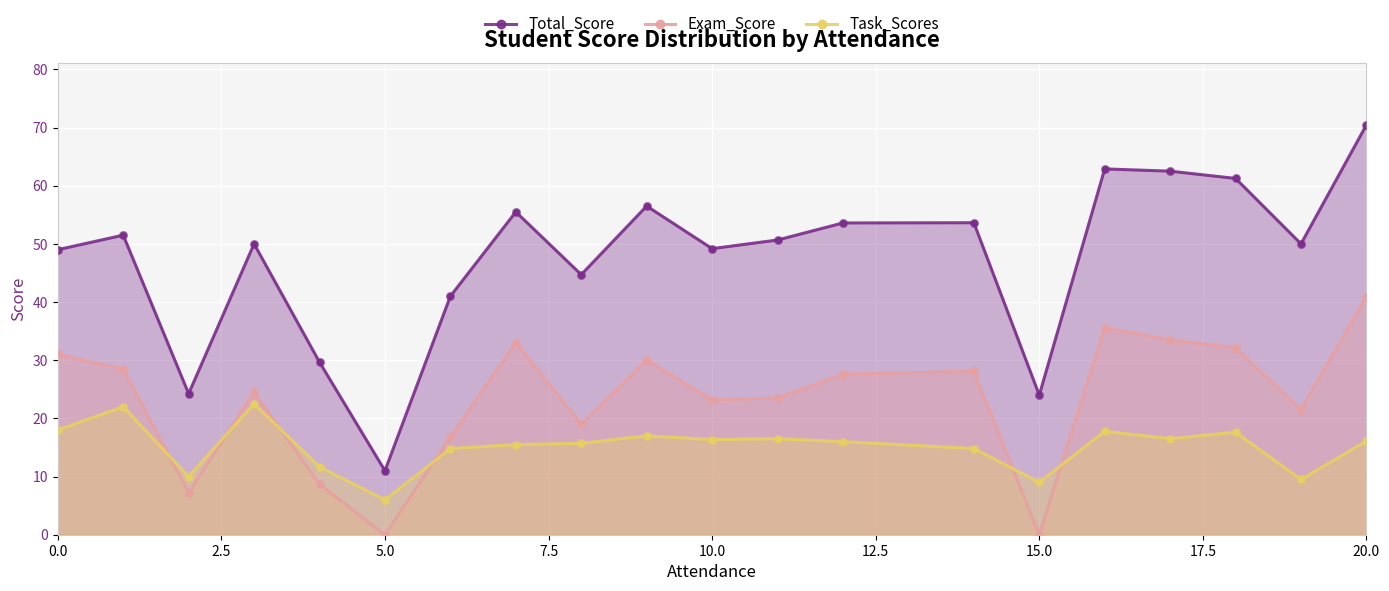

Which series has the largest total across all categories?

Total_Score